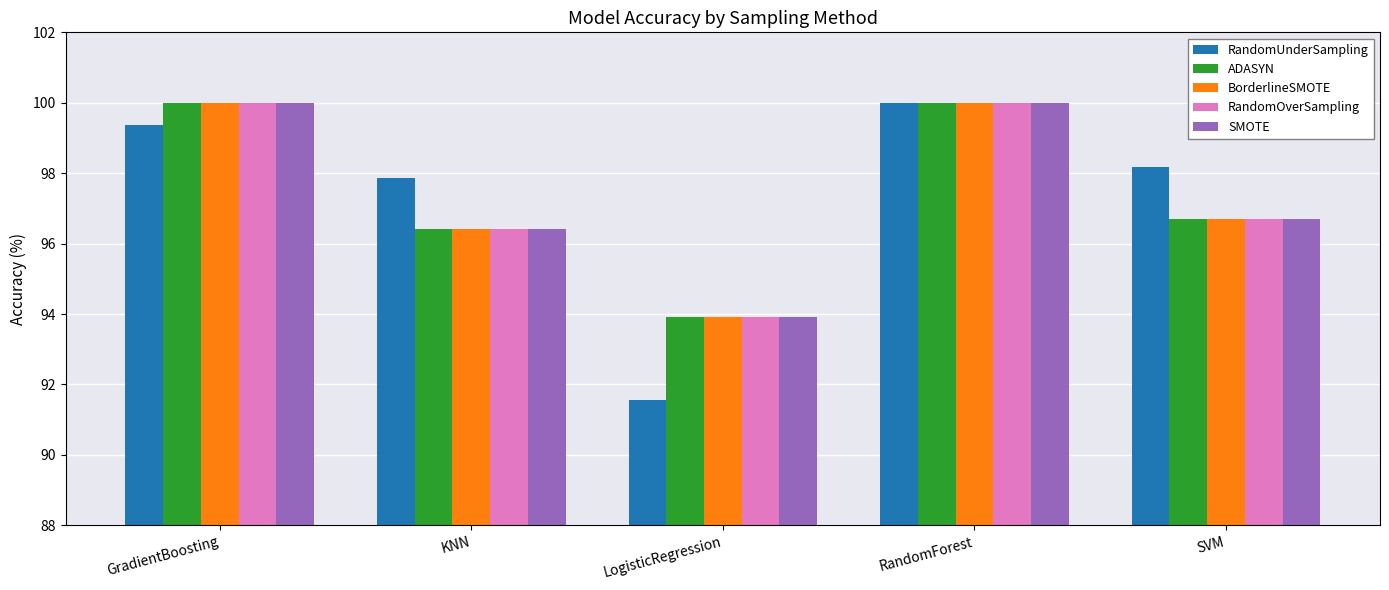

Which category has the lowest value across all series?

LogisticRegression